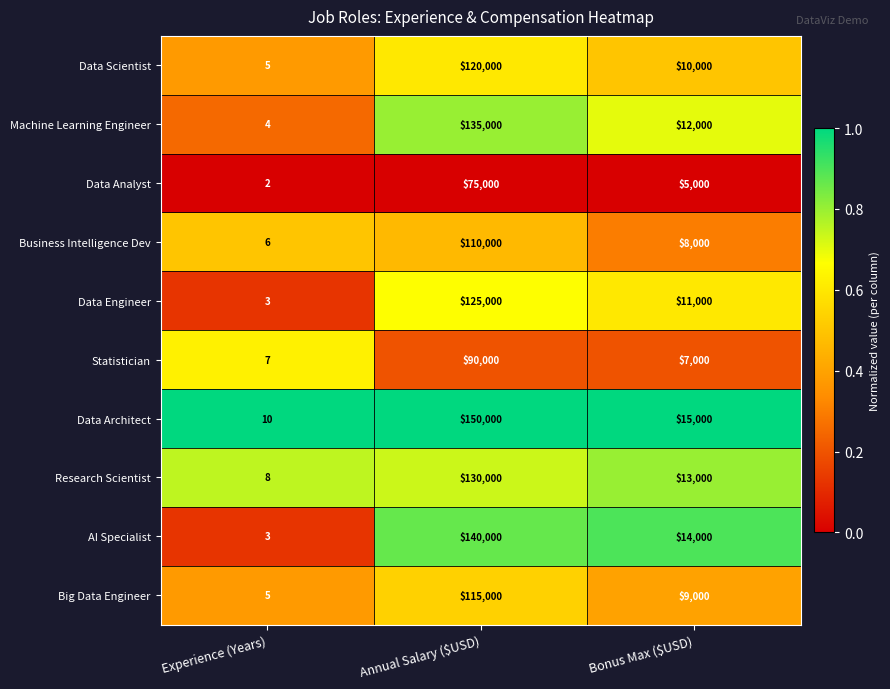

The value of Data Architect at Bonus Max ($USD) is 21872. True or false?

False